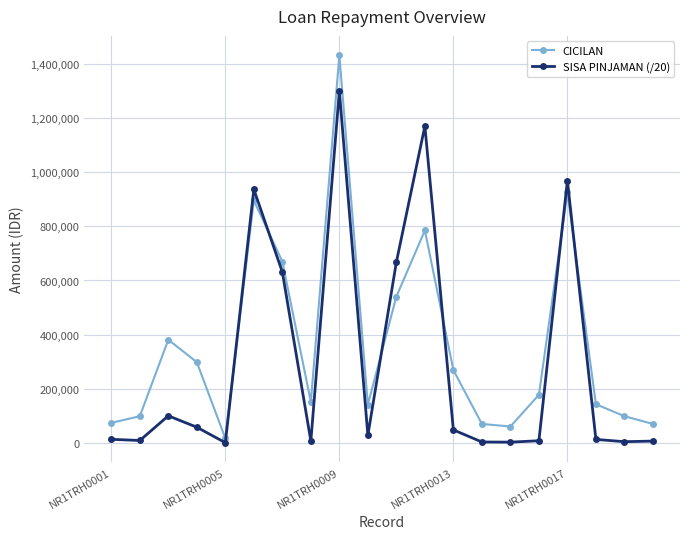

Count the number of categories in the chart.

20